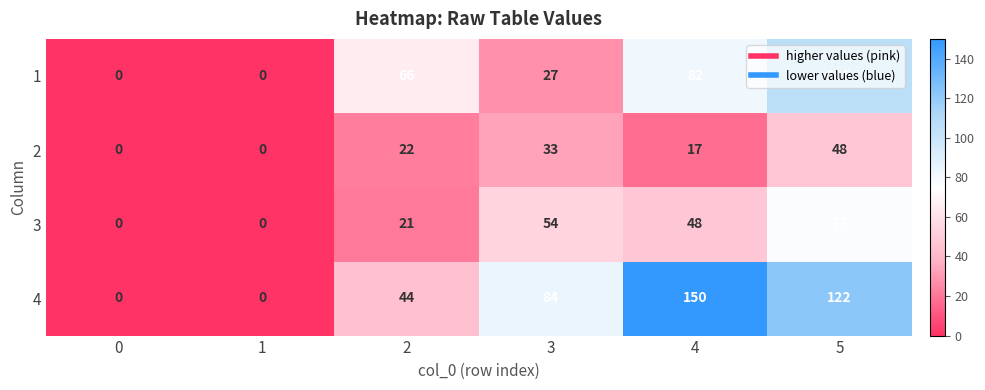

Rank the series by their average value, from highest to lowest.

4, 1, 3, 2